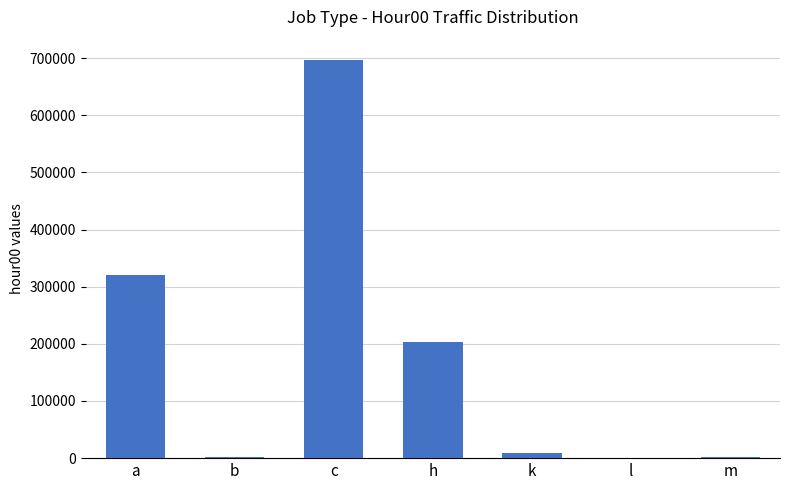

Between c and h, which is larger?

c